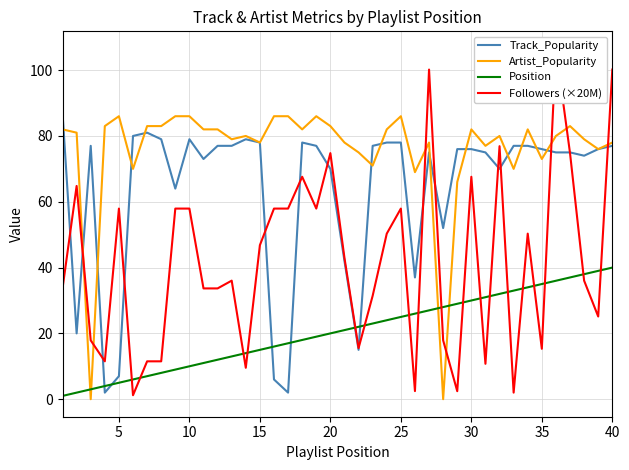

Which series has the largest total across all categories?

Artist_Popularity